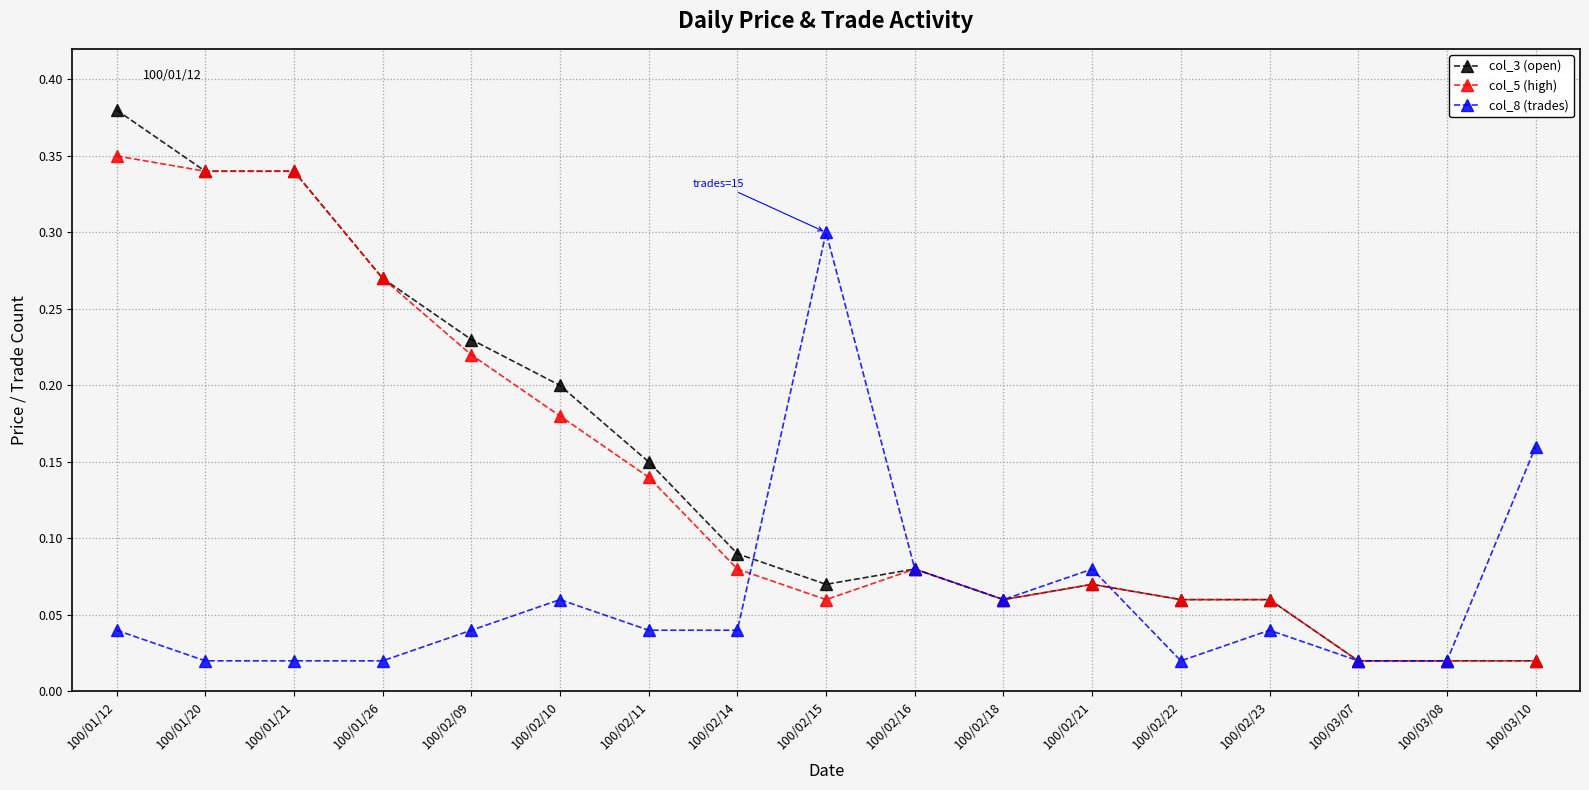

True or false: col_5 (high) has a value of 0.3 at 100/02/11.

False